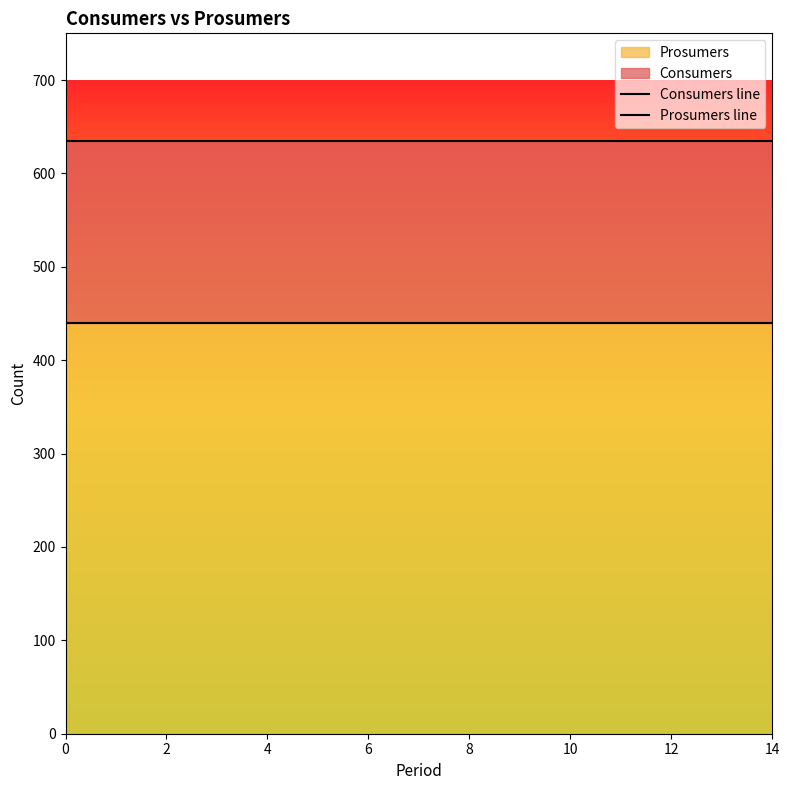

Count the number of data series in this chart.

2